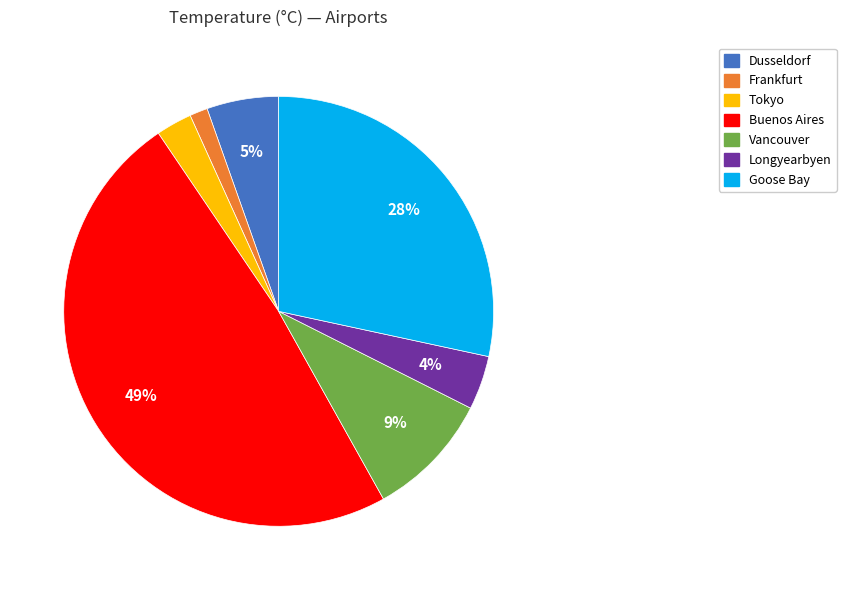

Count the number of slices in the pie.

7